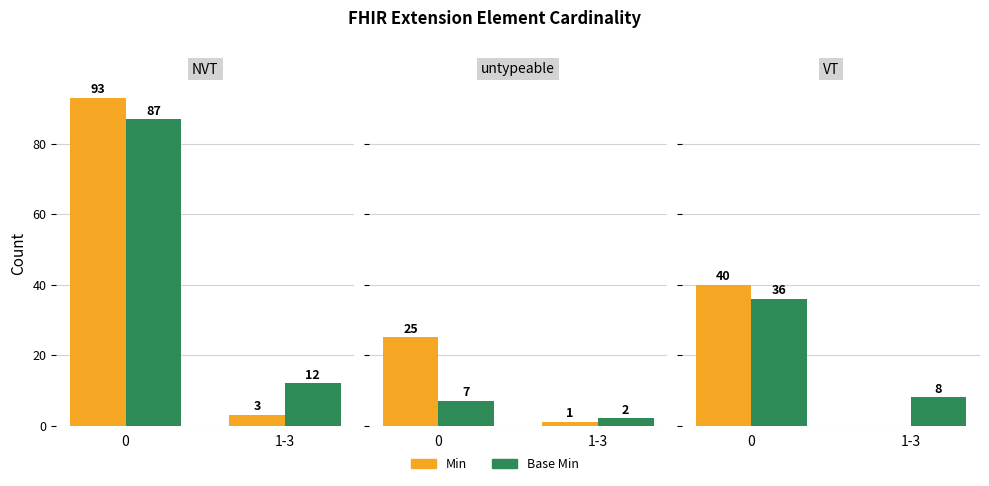

What are all the series names shown in the legend?

Min, Base Min